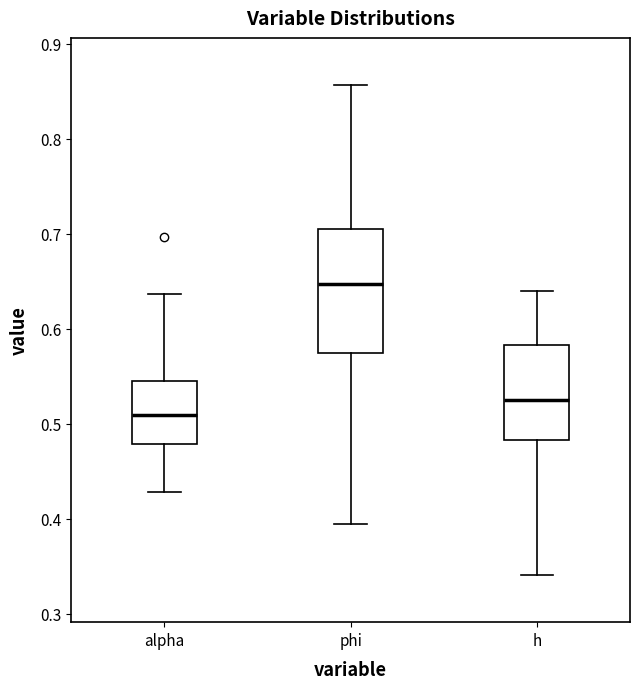

Reading left to right, read every box against the y-axis: the position of its median line, the range the box covers, and the ends of its whiskers. The values are not printed on the chart, so give them approximately, as read against the axis.

alpha: median 0.51, box 0.48 to 0.55, whiskers 0.43 to 0.64
phi: median 0.65, box 0.57 to 0.70, whiskers 0.39 to 0.86
h: median 0.52, box 0.48 to 0.58, whiskers 0.34 to 0.64